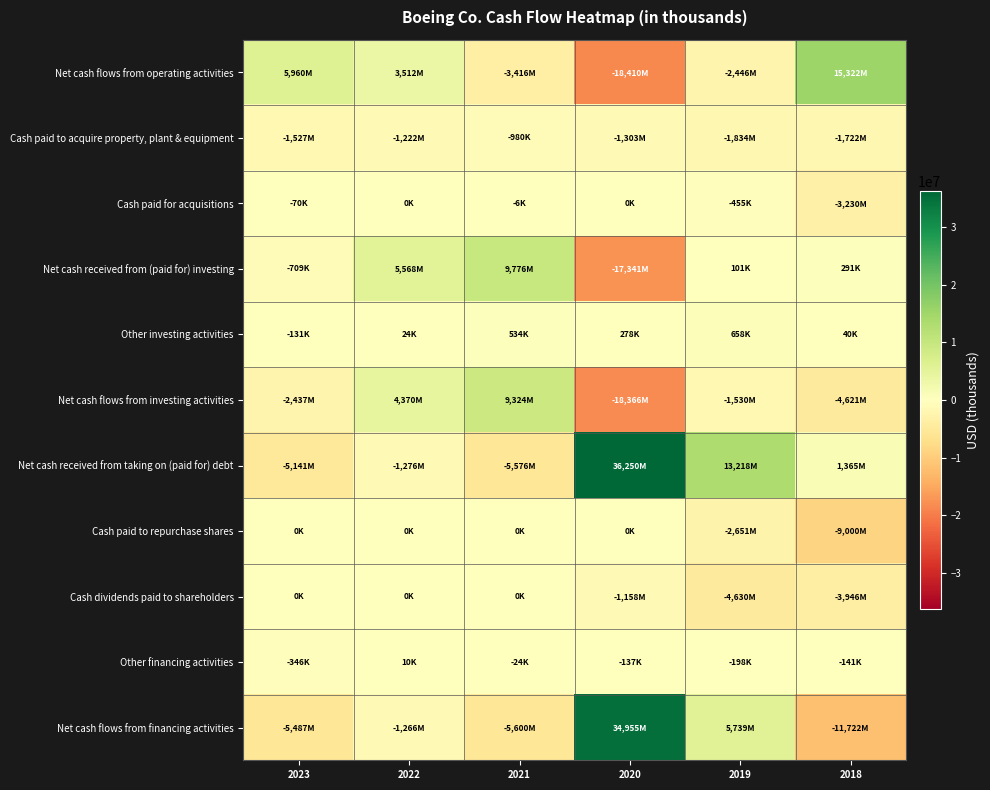

Which series has the largest total across all categories?

Net cash received from taking on (paid for) debt